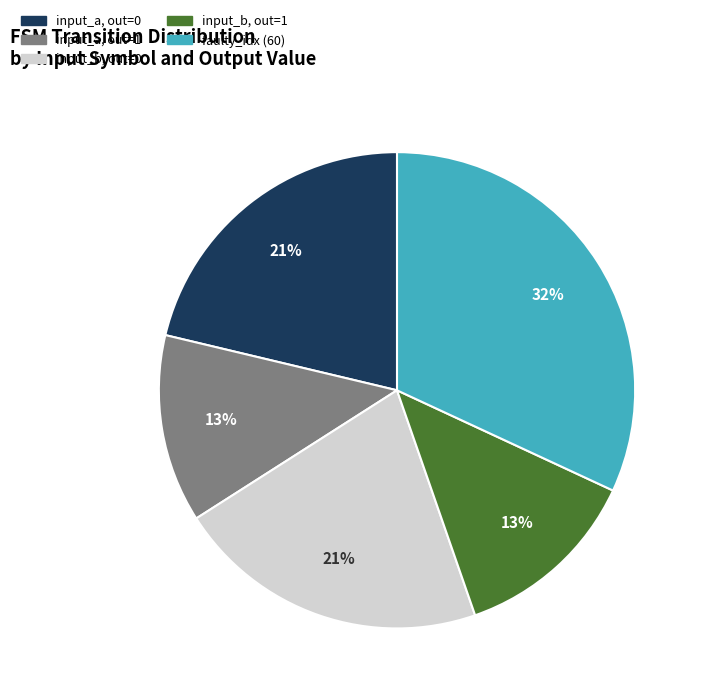

Which slice is the largest?

faulty_idx (60)